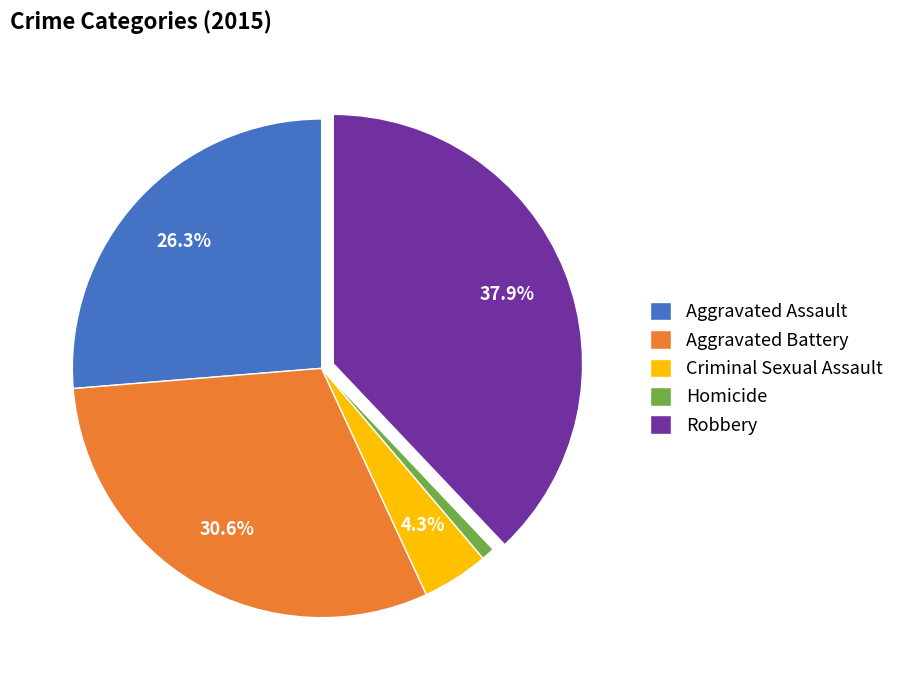

Count the number of slices in the pie.

5